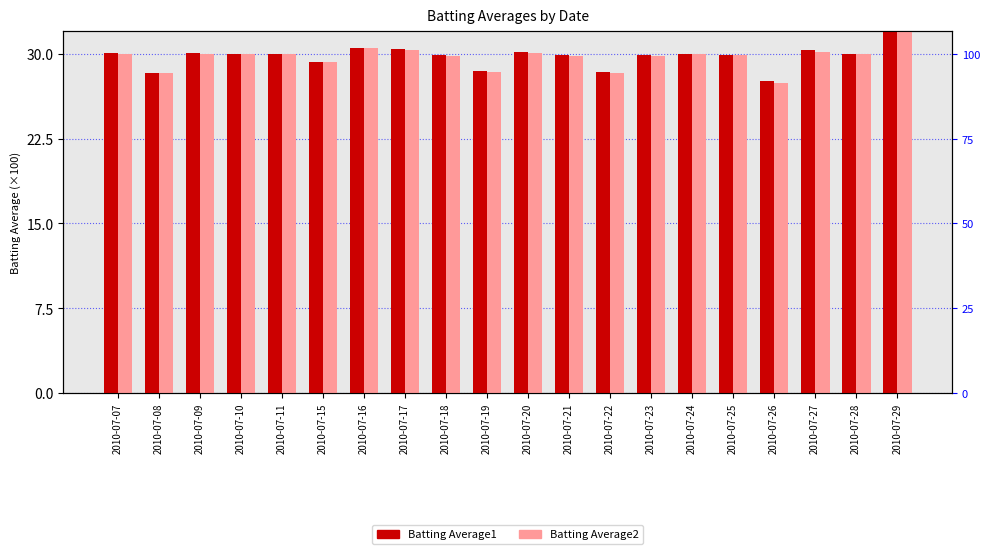

How many values in the Batting Average1 series are below 30?

9